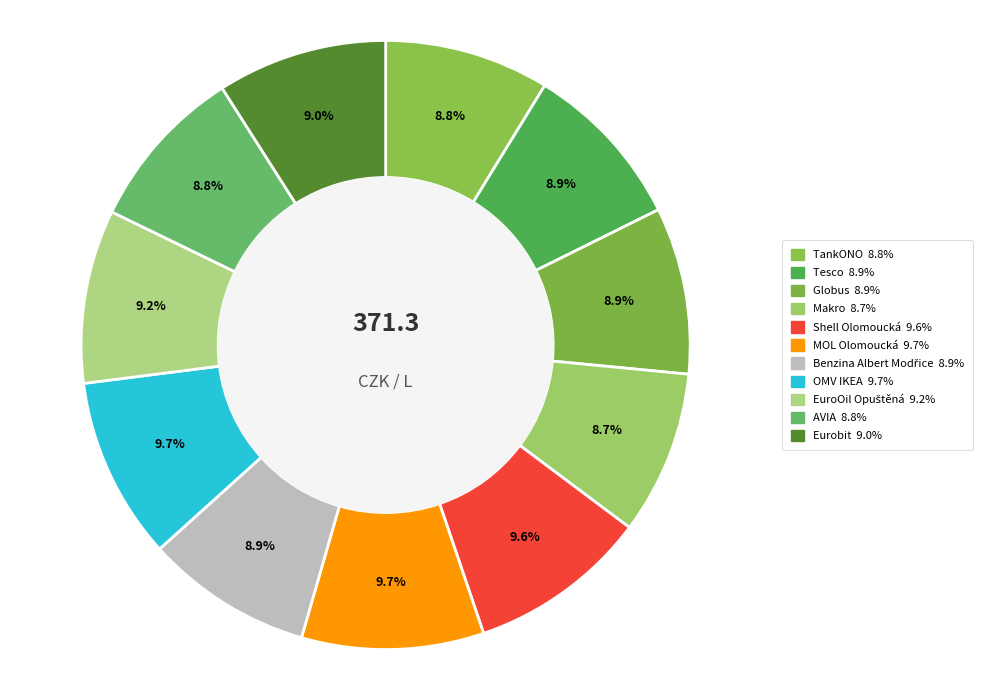

What portion of the pie excludes Makro?

91.3%